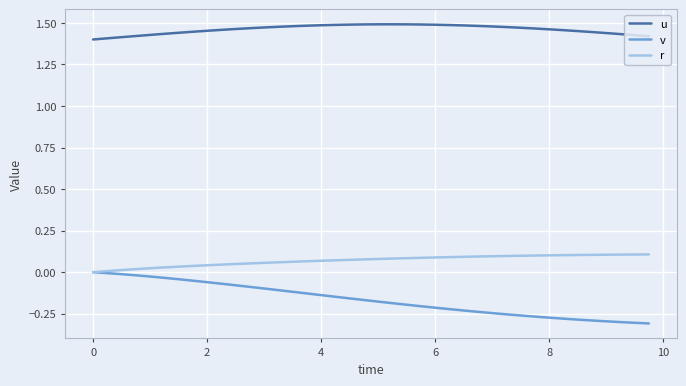

How many distinct data groups are displayed?

3